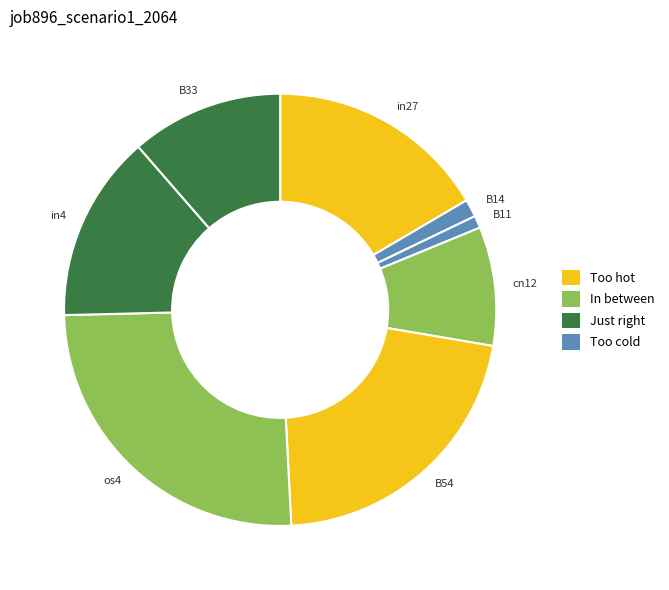

Between in27 and B54, which is larger?

B54